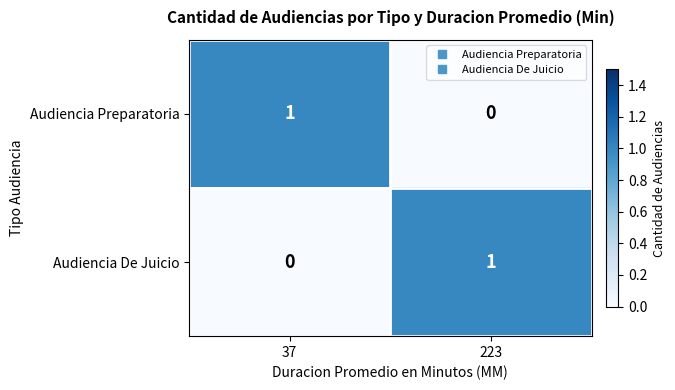

Count the number of data series in this chart.

2